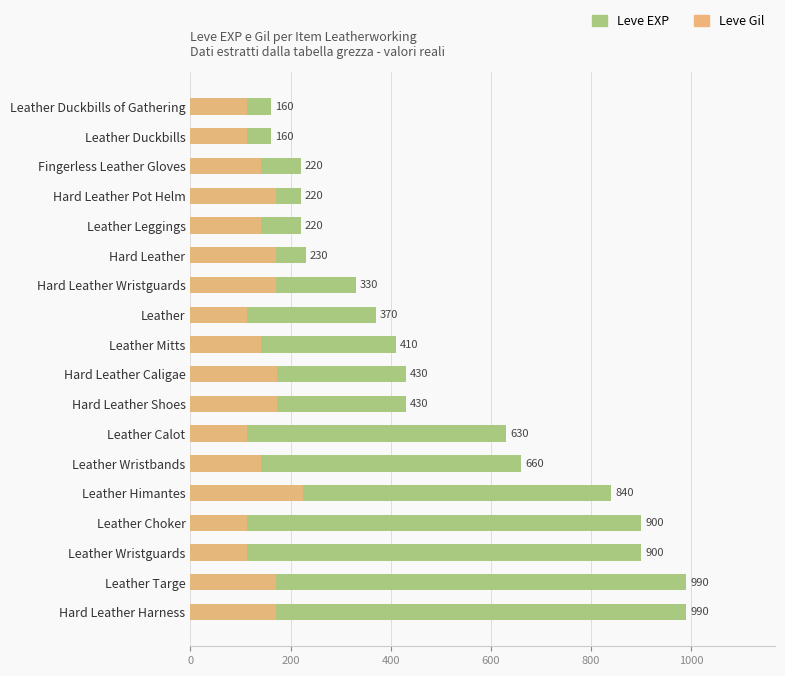

What value does the Leve Gil series have at Hard Leather?

170